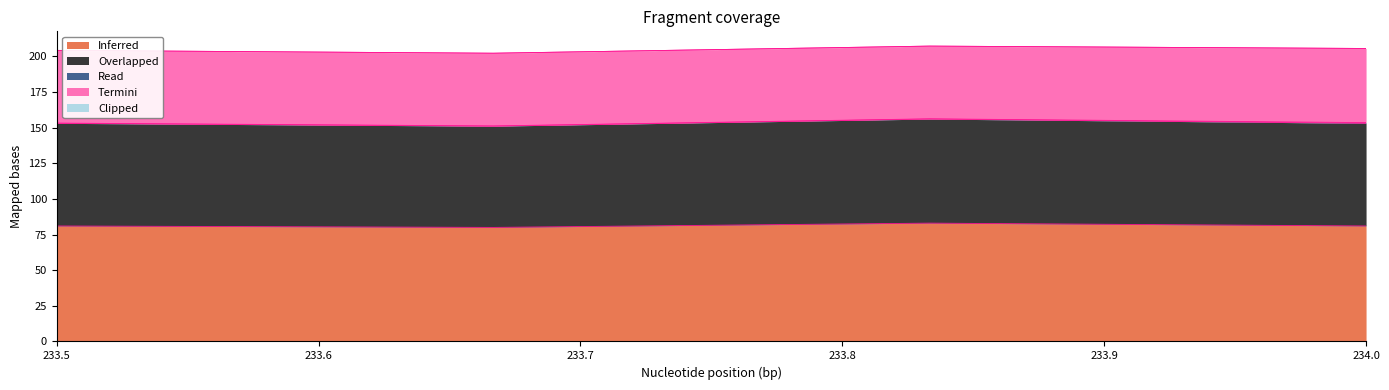

Does the chart have visible grid lines?

No